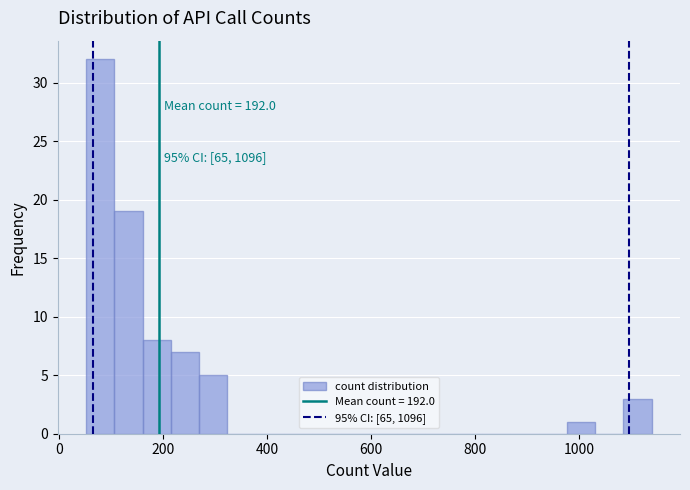

Around what value on the x-axis is the tallest bar? Give the approximate position of its centre, as read against the axis.

80